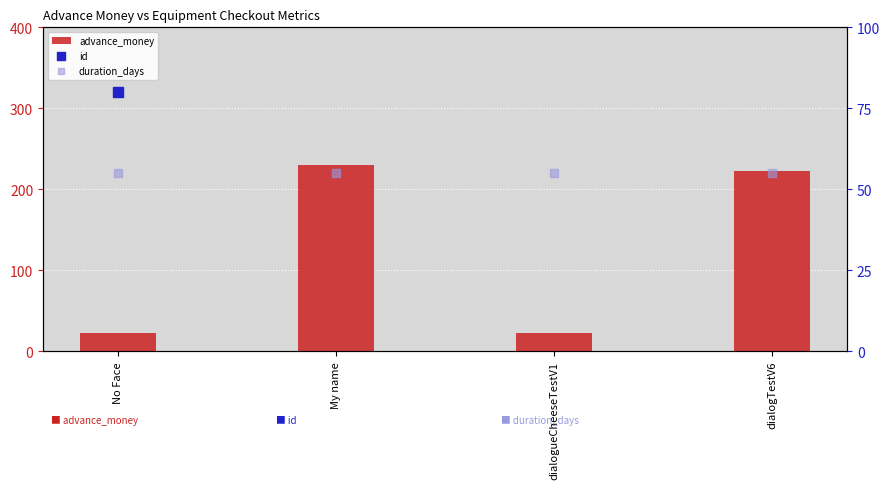

What are all the series names shown in the legend?

advance_money, id, duration_days